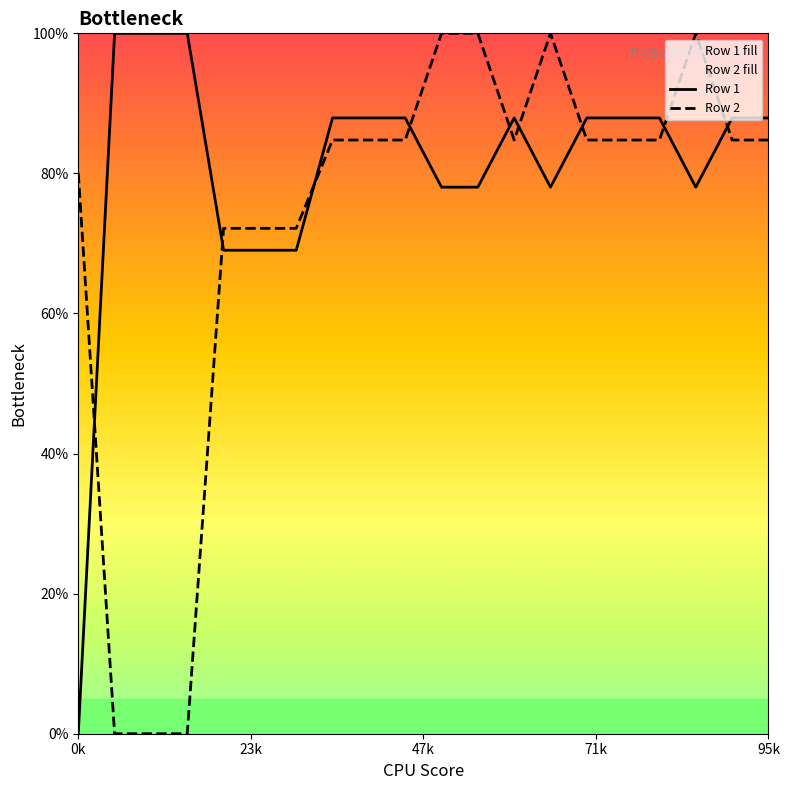

The Row 1 series shows 130.5 at 18. True or false?

False